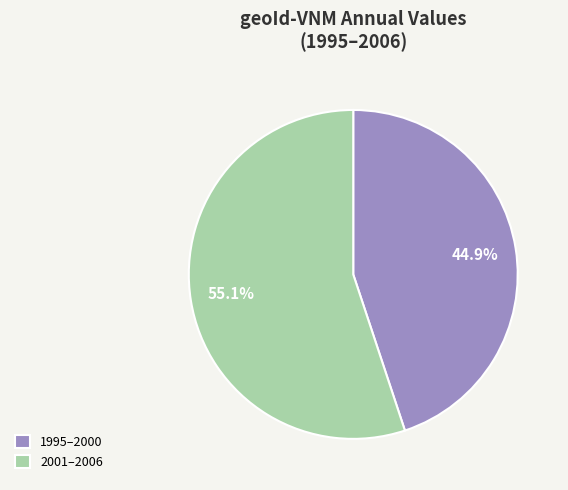

Does any single category account for the majority?

Yes